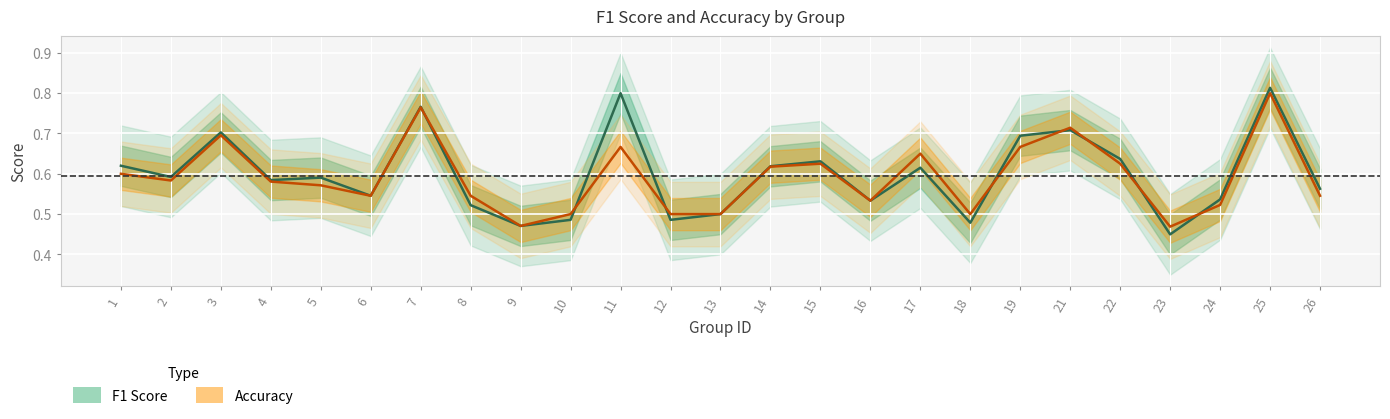

How many accuracy values are between 0 and 1?

25